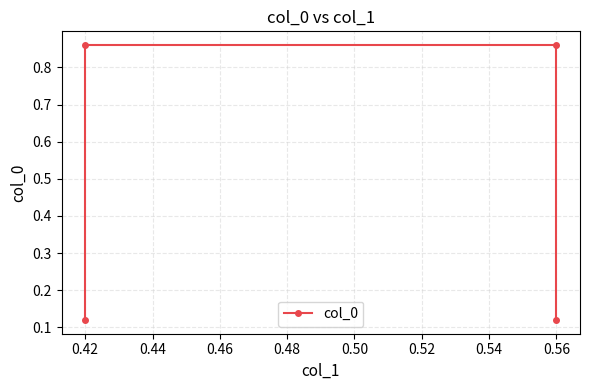

The value at 0.56 is 0.9. True or false?

True